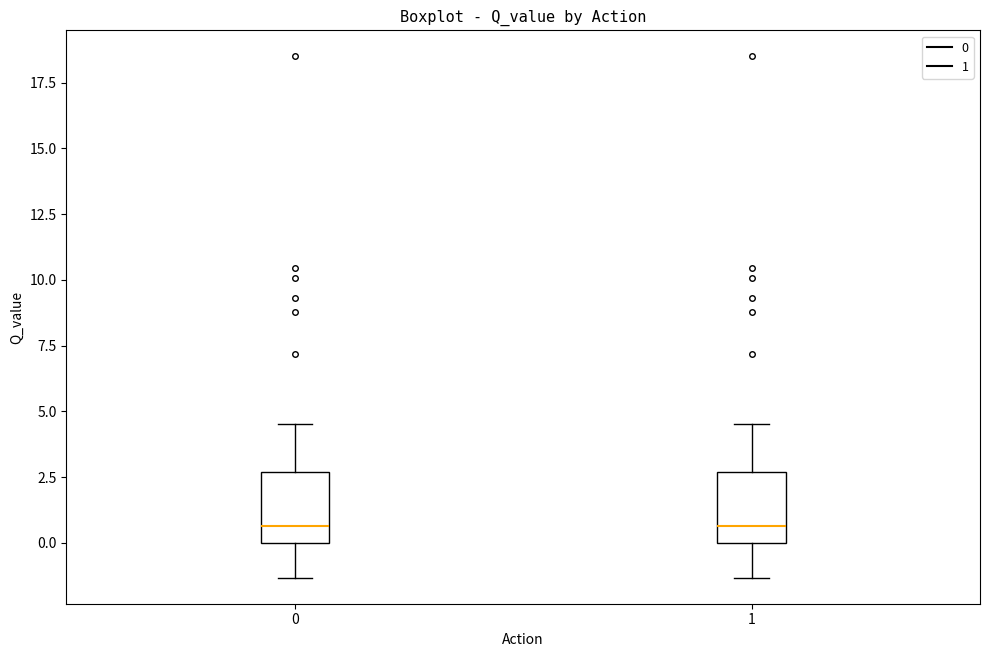

Reading left to right, read every box against the y-axis: the position of its median line, the range the box covers, and the ends of its whiskers. The values are not printed on the chart, so give them approximately, as read against the axis.

0: median 0.5, box 0.0 to 2.5, whiskers -1.5 to 4.5
1: median 0.5, box 0.0 to 2.5, whiskers -1.5 to 4.5